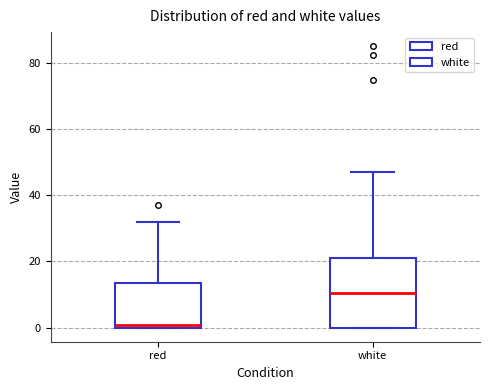

Reading left to right, transcribe this box plot: for each box, give where its median line is, the range the box spans, and where its two whiskers end, as read against the y-axis. The values are not printed on the chart, so give them approximately, as read against the axis.

red: median 0 (just above the box's lower edge), box 0 to 14, whiskers 0 to 32
white: median 10, box 0 to 22, whiskers 0 to 48